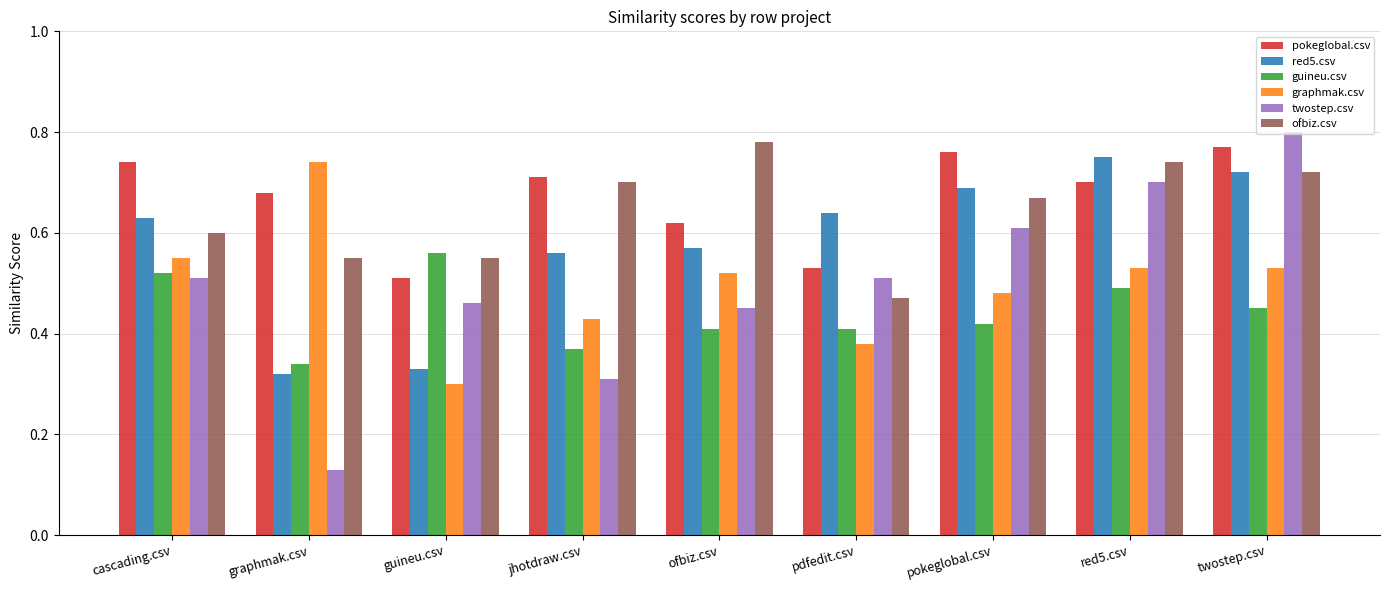

What is the sum of all ofbiz.csv values?

5.8